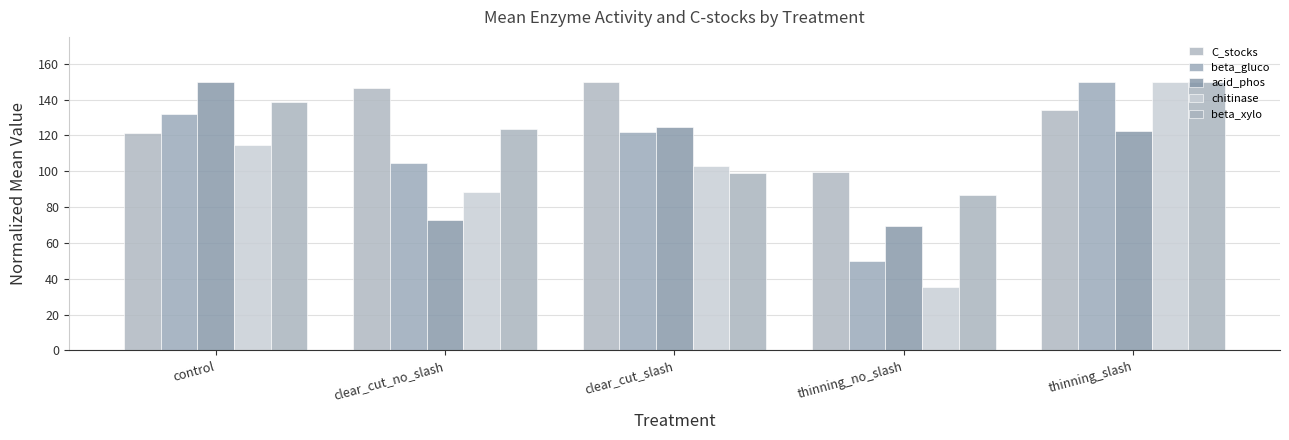

Reading left to right, what are all the values shown in this chart?

C_stocks: 121.6	146.7	150.0	99.3	134.5
beta_gluco: 131.8	104.5	121.7	50.0	150.0
acid_phos: 150.0	72.8	124.8	69.7	122.7
chitinase: 114.9	88.4	102.7	35.6	150.0
beta_xylo: 138.9	123.7	98.9	86.5	150.0